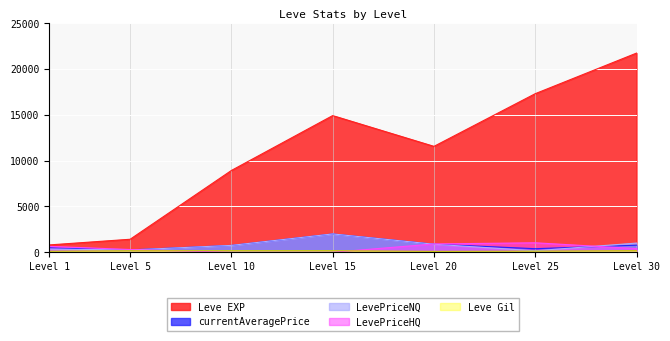

What is the sum of the Leve EXP values at Level 25 and Level 15?

32230.0